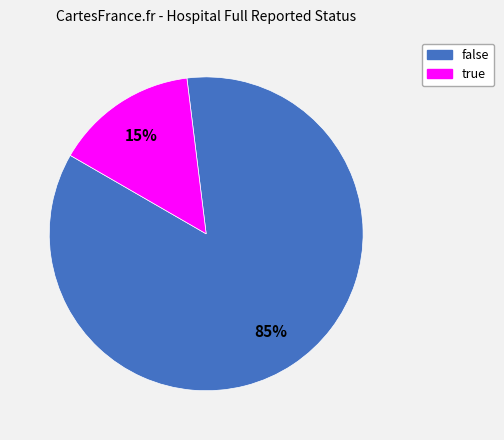

Is false the majority of the pie?

Yes